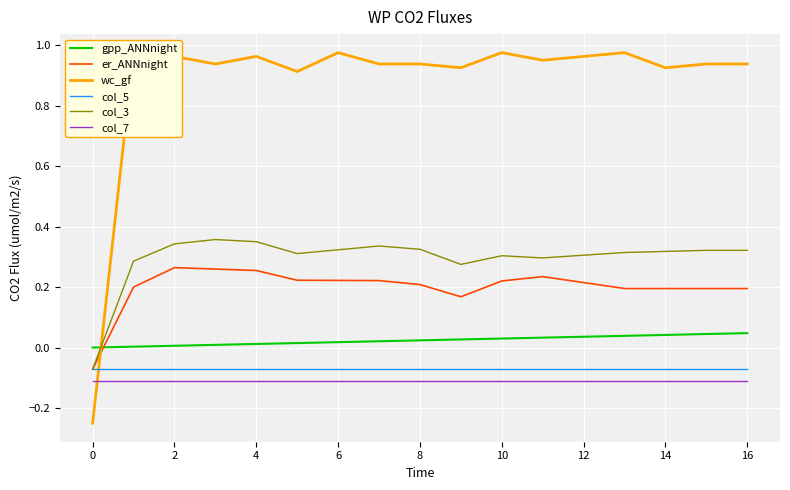

True or false: er_ANNnight and col_7 cross at least once.

False